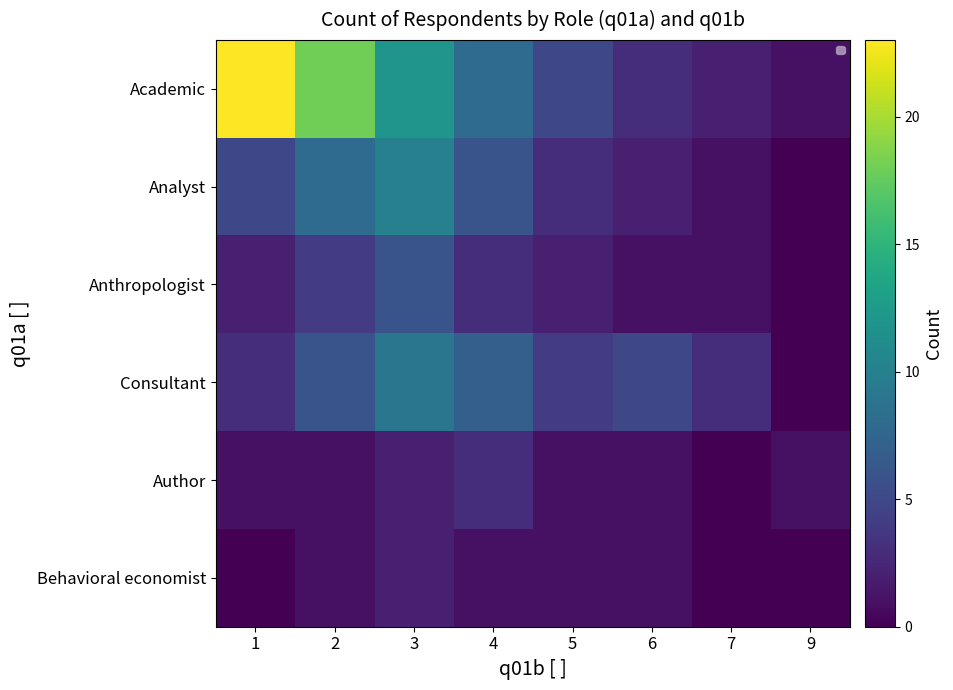

Which series has the largest total across all categories?

Academic